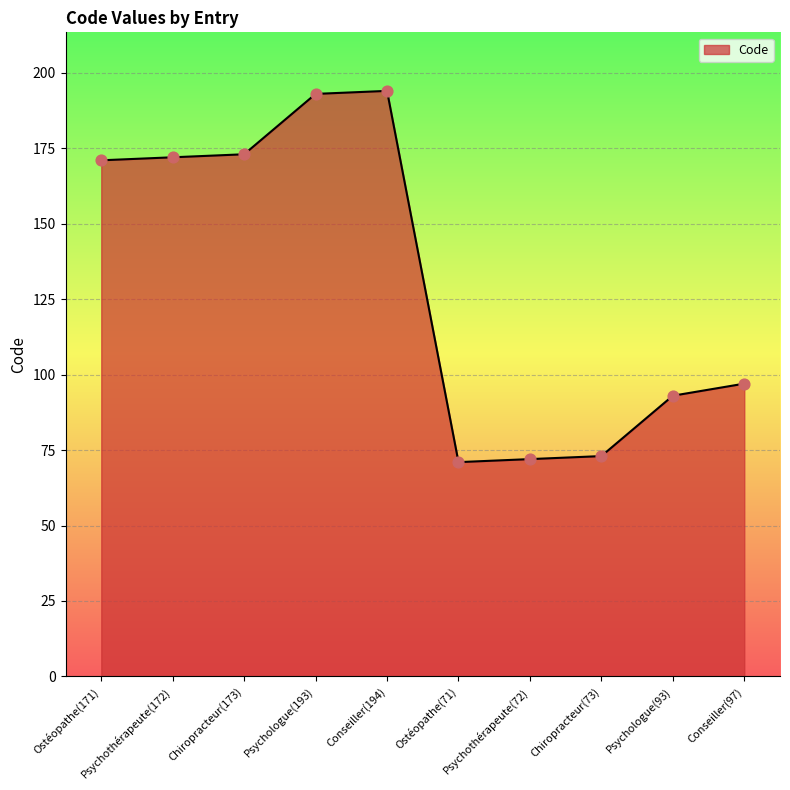

What is the change in value from Psychologue(193) to Conseiller(194)?

+1